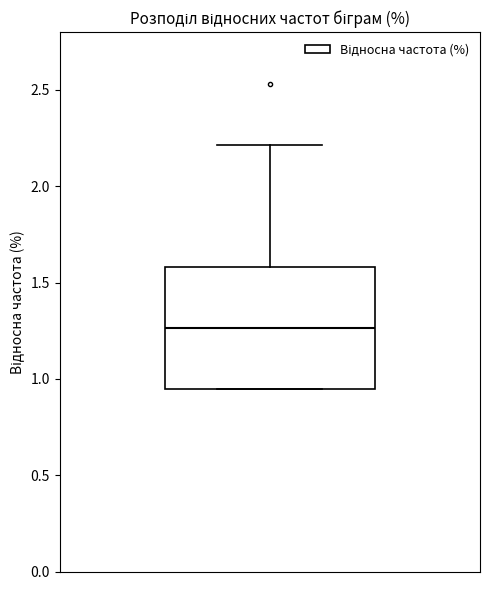

Where is the lower edge of the box on the y-axis? The values are not printed on the chart, so give them approximately, as read against the axis.

0.95